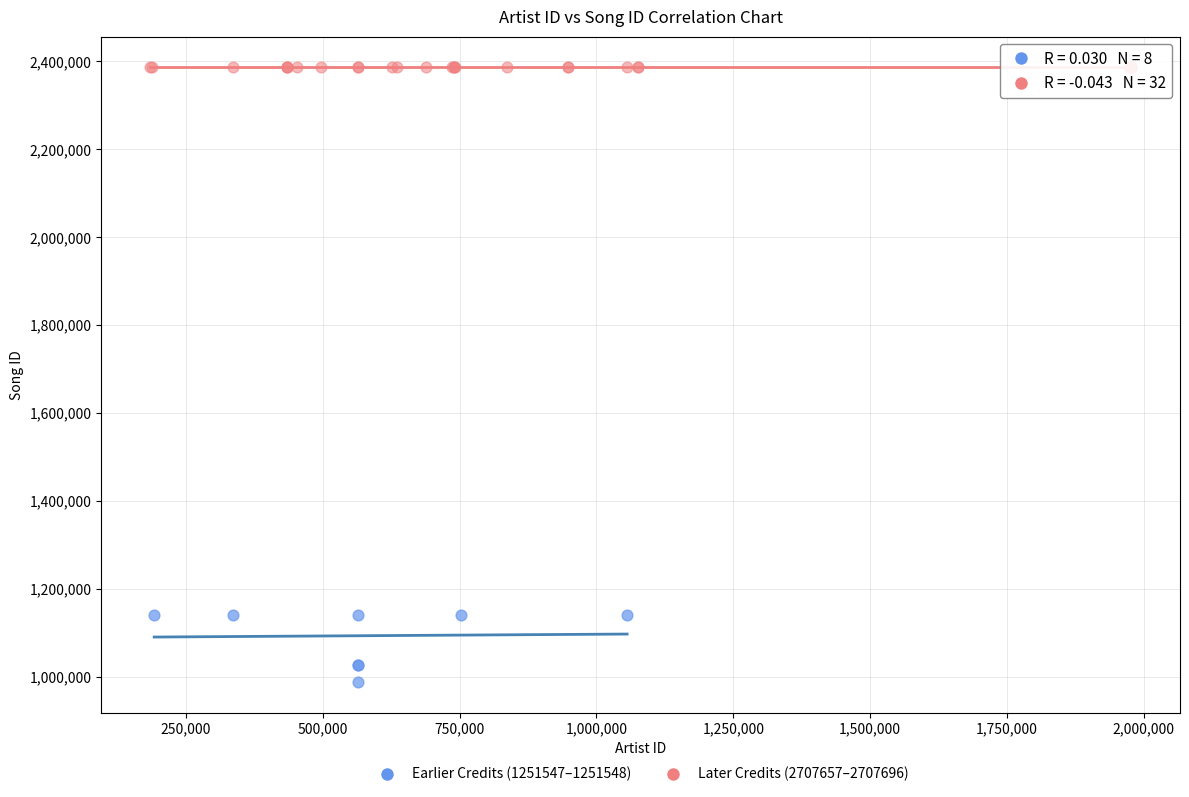

Which series has the largest Y range (max minus min)?

Earlier Credits (1251547–1251548)